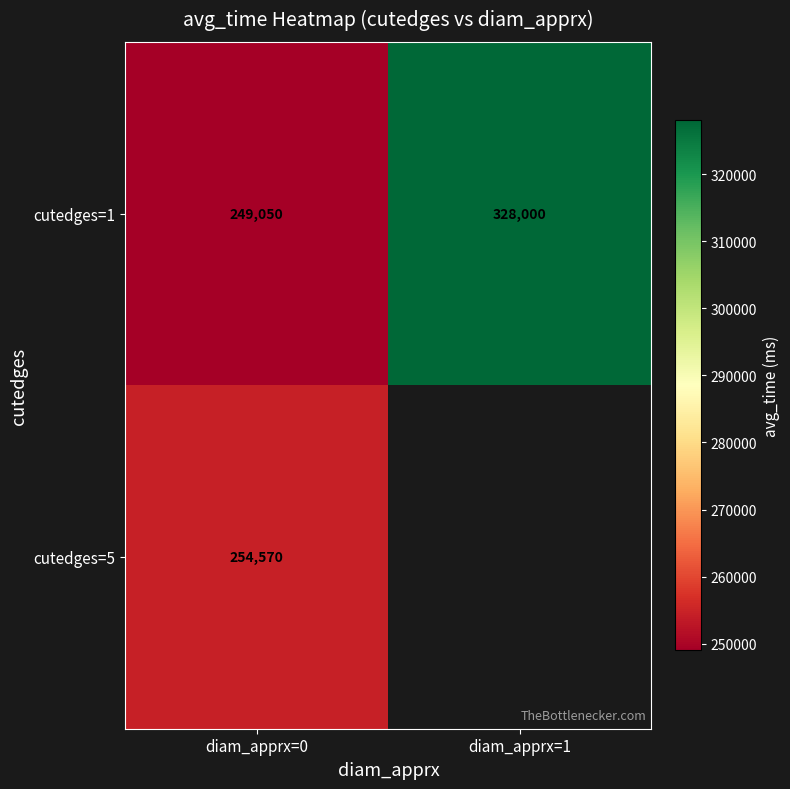

Is it true that cutedges=5 equals 97018 at diam_apprx=0?

False